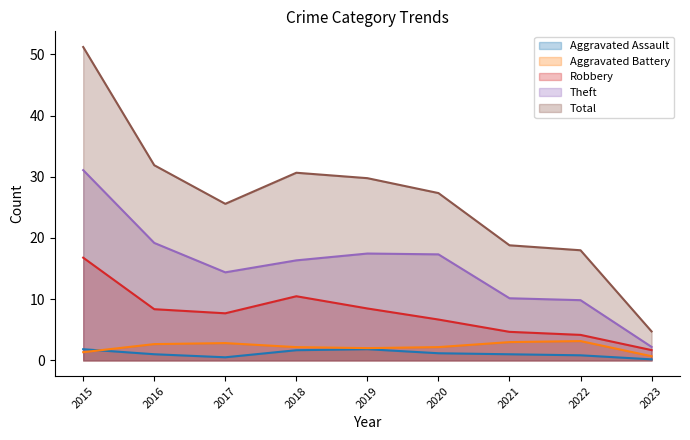

Read the Aggravated Battery value at 2017.

2.8